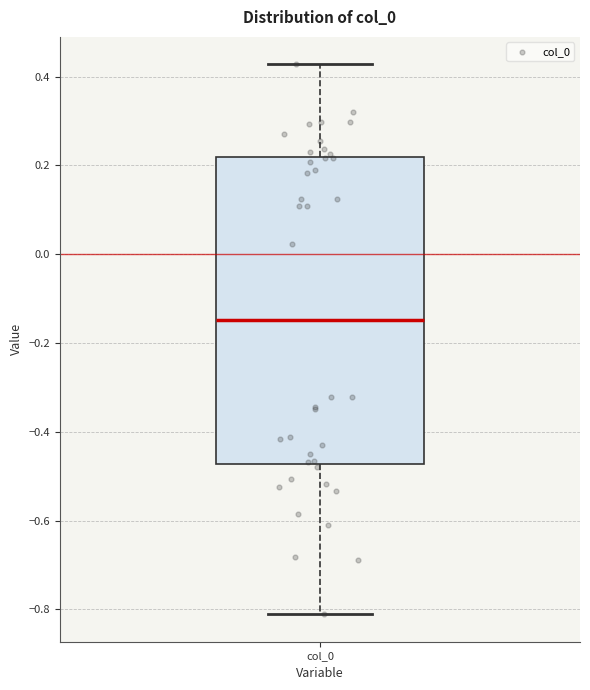

Transcribe this box plot: give where the median line is, the range the box spans, and where the two whiskers end, as read against the y-axis. The values are not printed on the chart, so give them approximately, as read against the axis.

median -0.14, box -0.48 to 0.22, whiskers -0.82 to 0.42